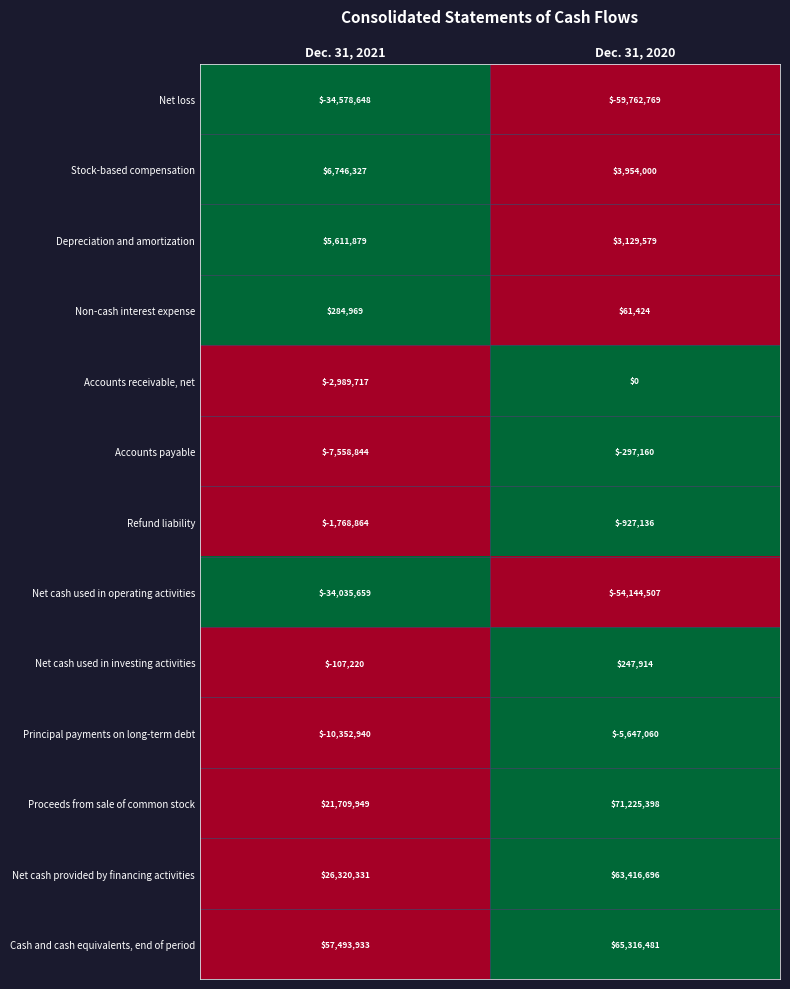

What is the sum of the Refund liability values at Dec. 31, 2020 and Dec. 31, 2021?

-2696000